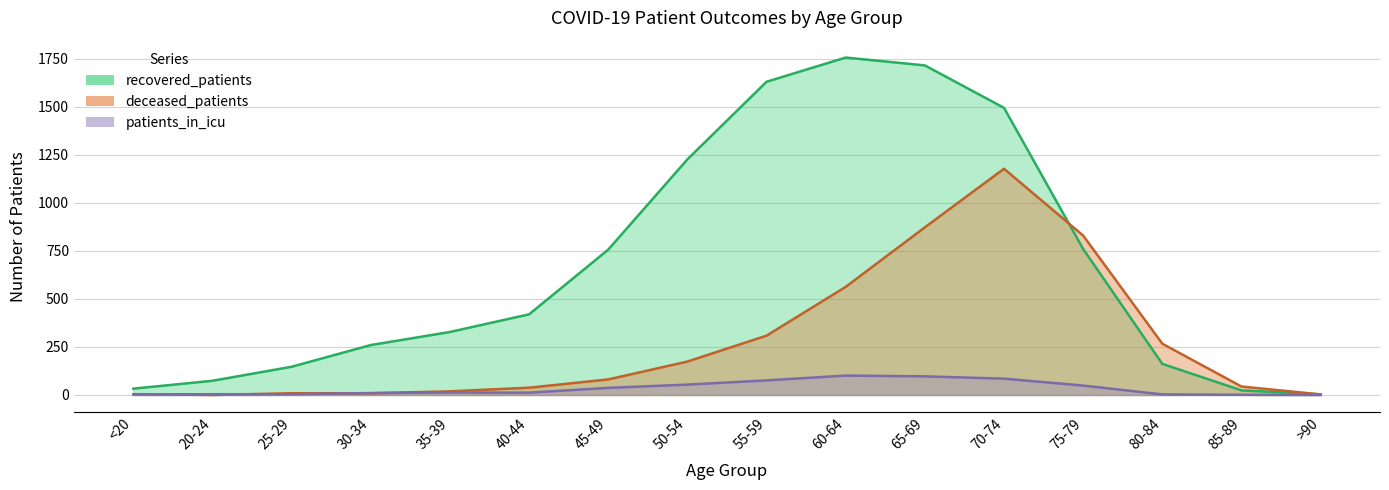

What position from the right is 80-84?

3